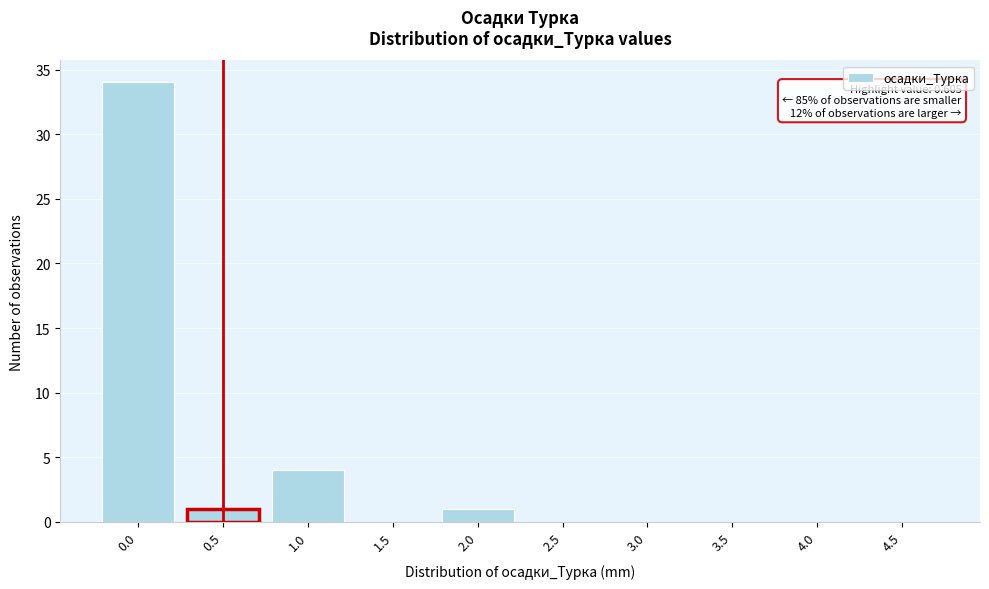

Reading left to right, transcribe all the data shown in this chart.

0.0=34	0.5=1	1.0=4	1.5=0	2.0=1	2.5=0	3.0=0	3.5=0	4.0=0	4.5=0